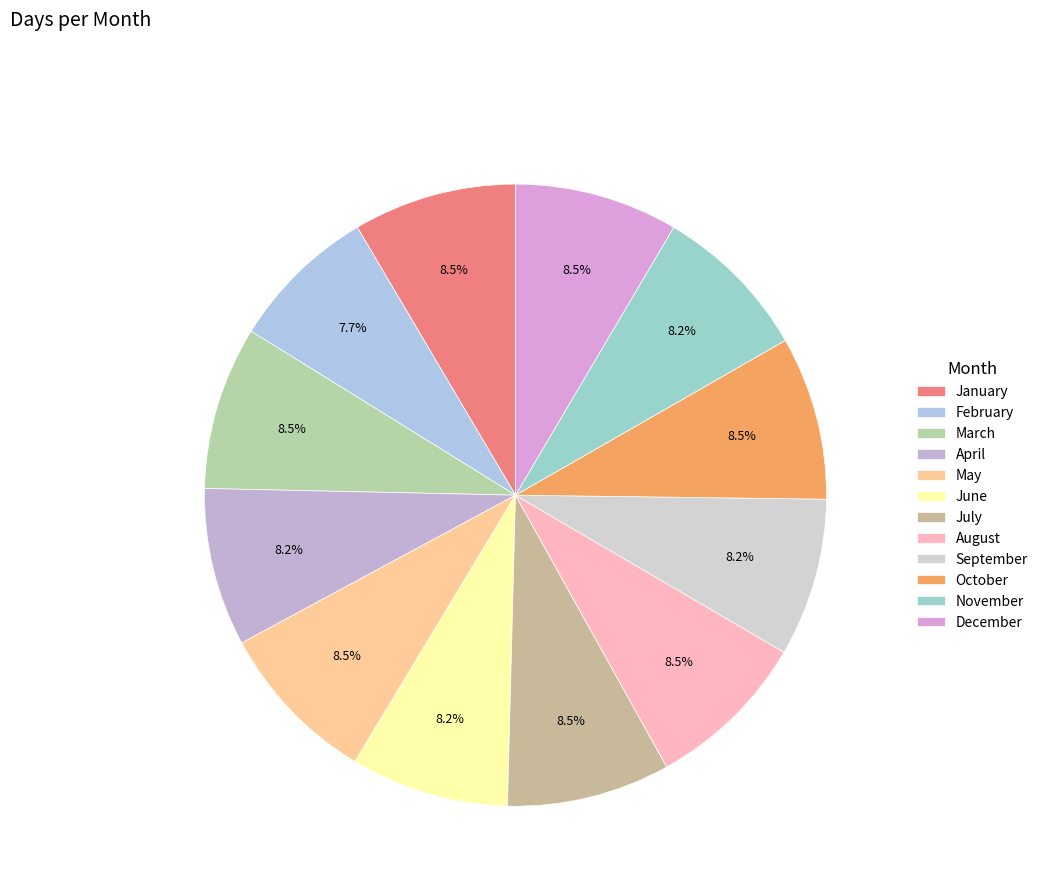

Count the number of slices in the pie.

12